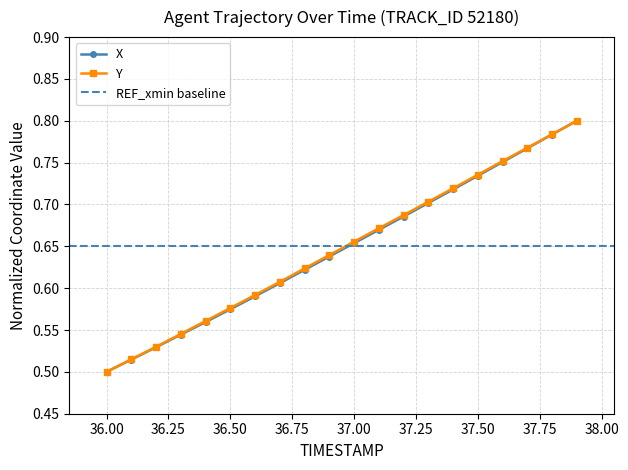

The value of Y at 37.2 is 0.7. True or false?

True